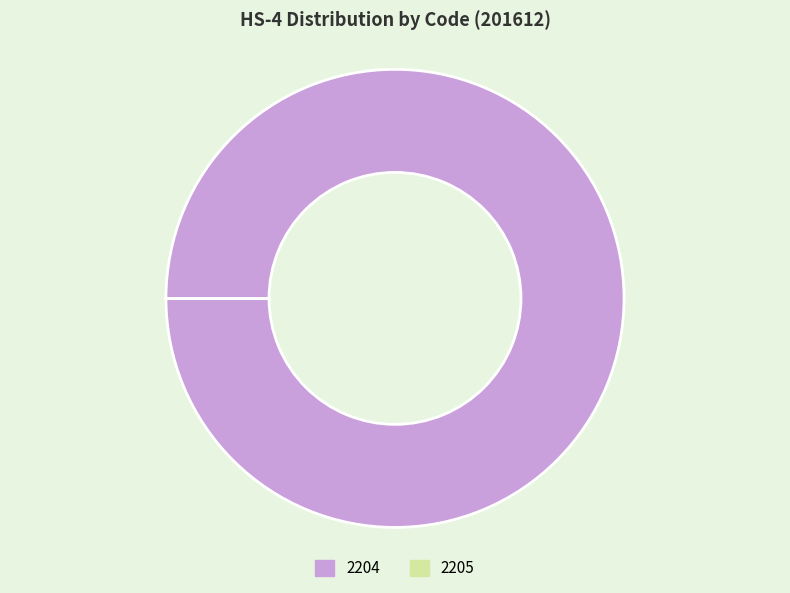

Does 2204 account for over 50% of the chart?

Yes